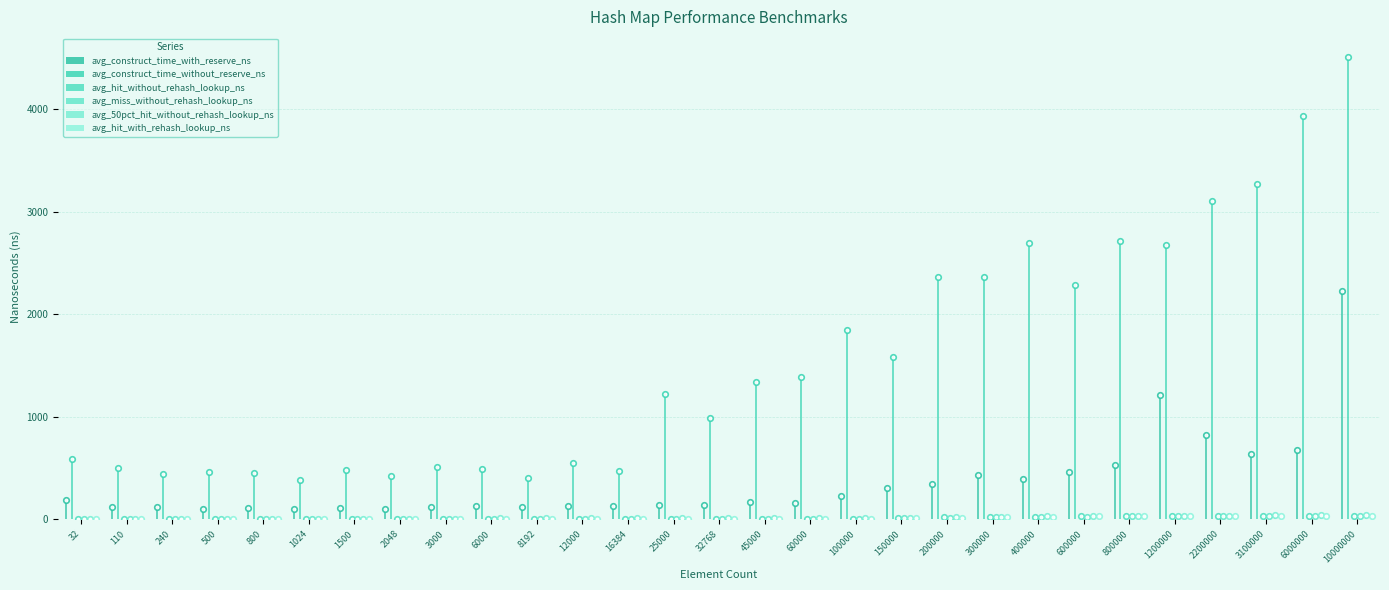

What is the total value across all series at 45000?

1544.2